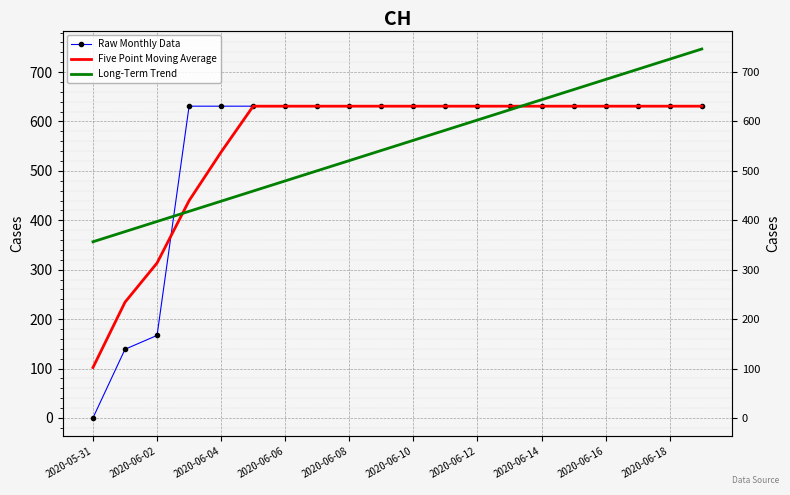

The value of Five Point Moving Average at 2020-06-12 is 955.8. True or false?

False